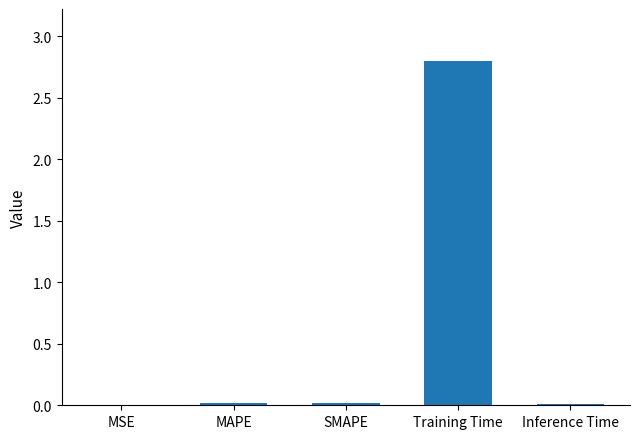

The value at Training Time is 2.8. True or false?

True